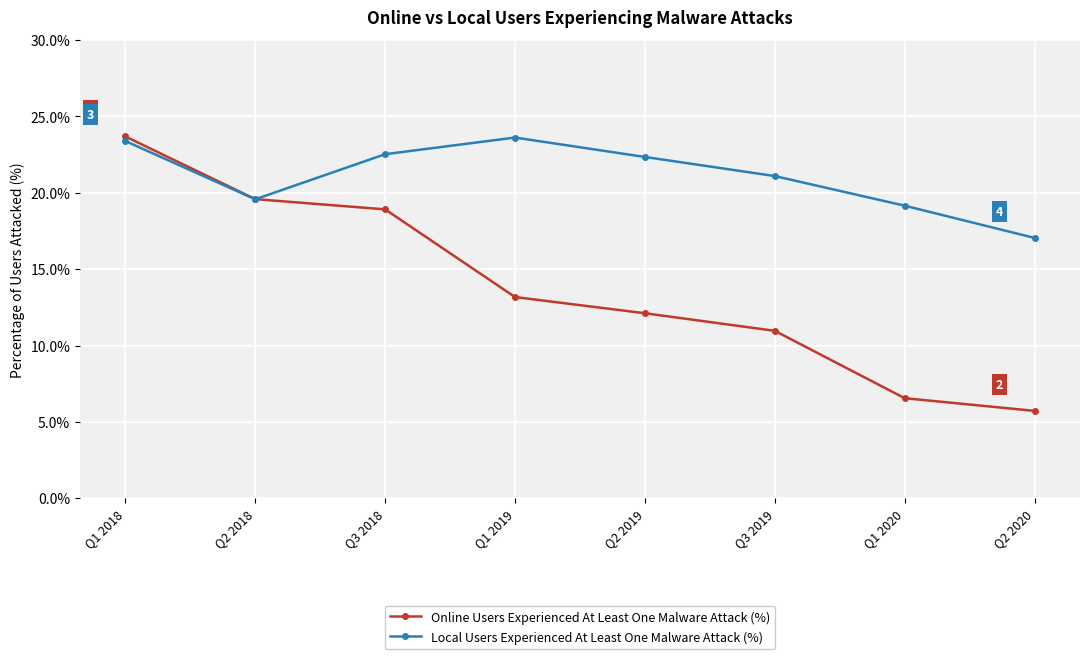

What is the maximum value for Online Users Experienced At Least One Malware Attack (%)?

23.7